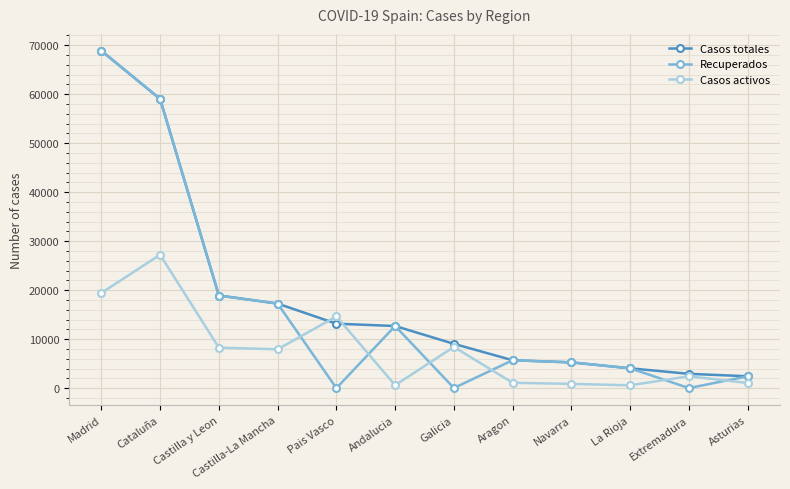

What is the difference between the maximum and minimum values in the Casos totales series?

66427